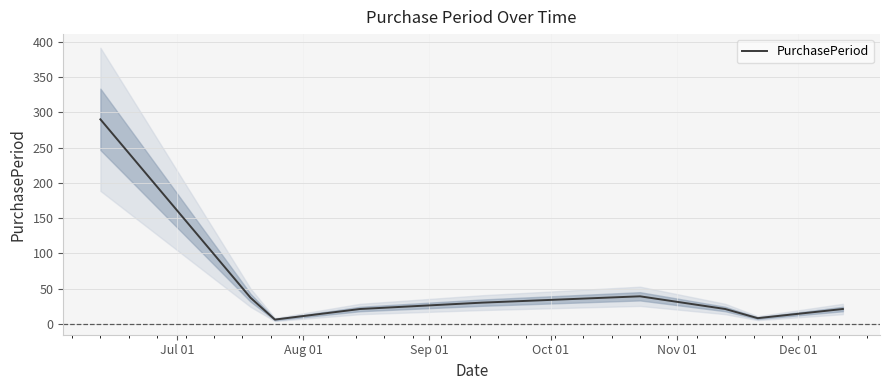

What is the maximum value for PurchasePeriod?

290